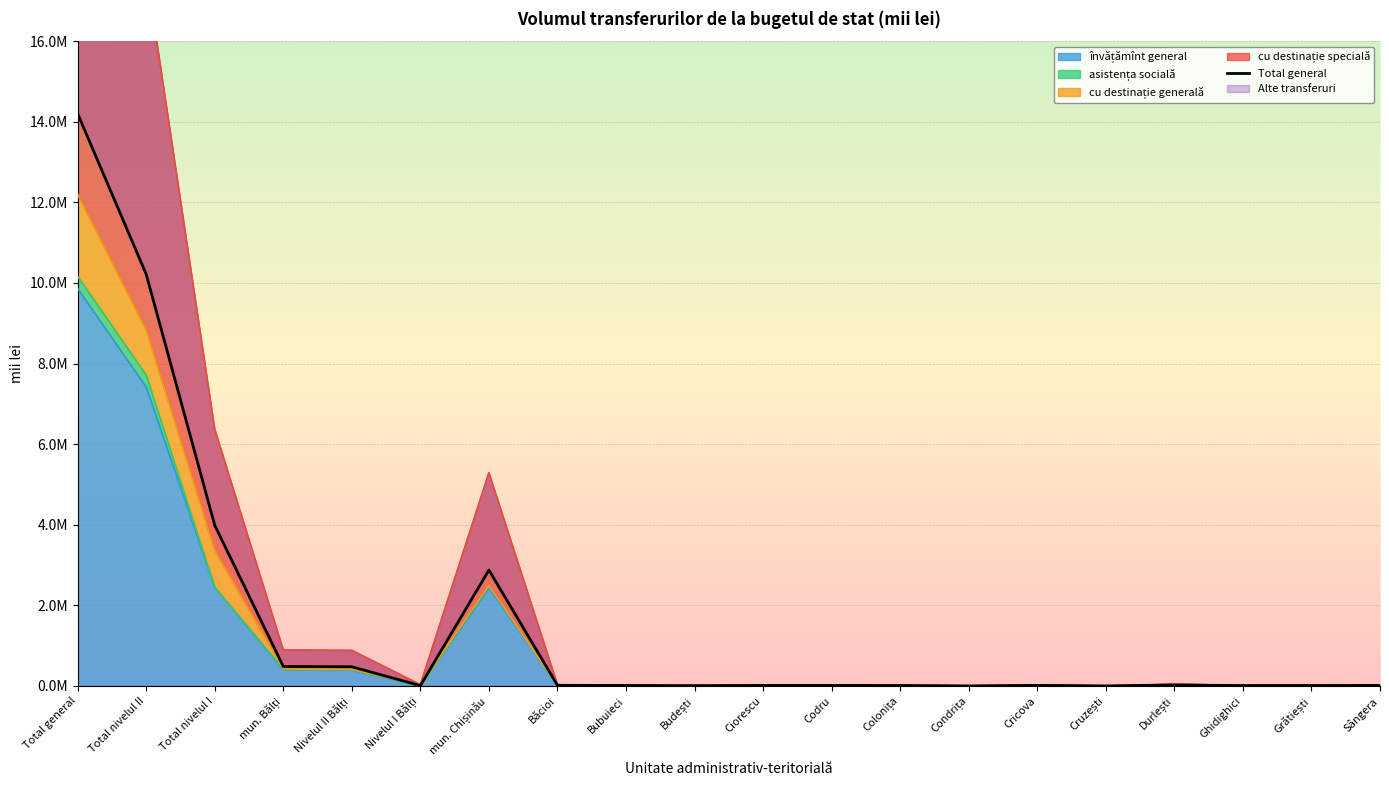

Rank the categories by value from lowest to highest.

Condrița, Cruzești, Budești, Nivelul I Bălți, Ghidighici, Colonița, Bubuieci, Grătiești, Sângera, Codru, Ciorescu, Cricova, Băcioi, Durlești, Nivelul II Bălți, mun. Bălți, mun. Chișinău, Total nivelul I, Total nivelul II, Total general